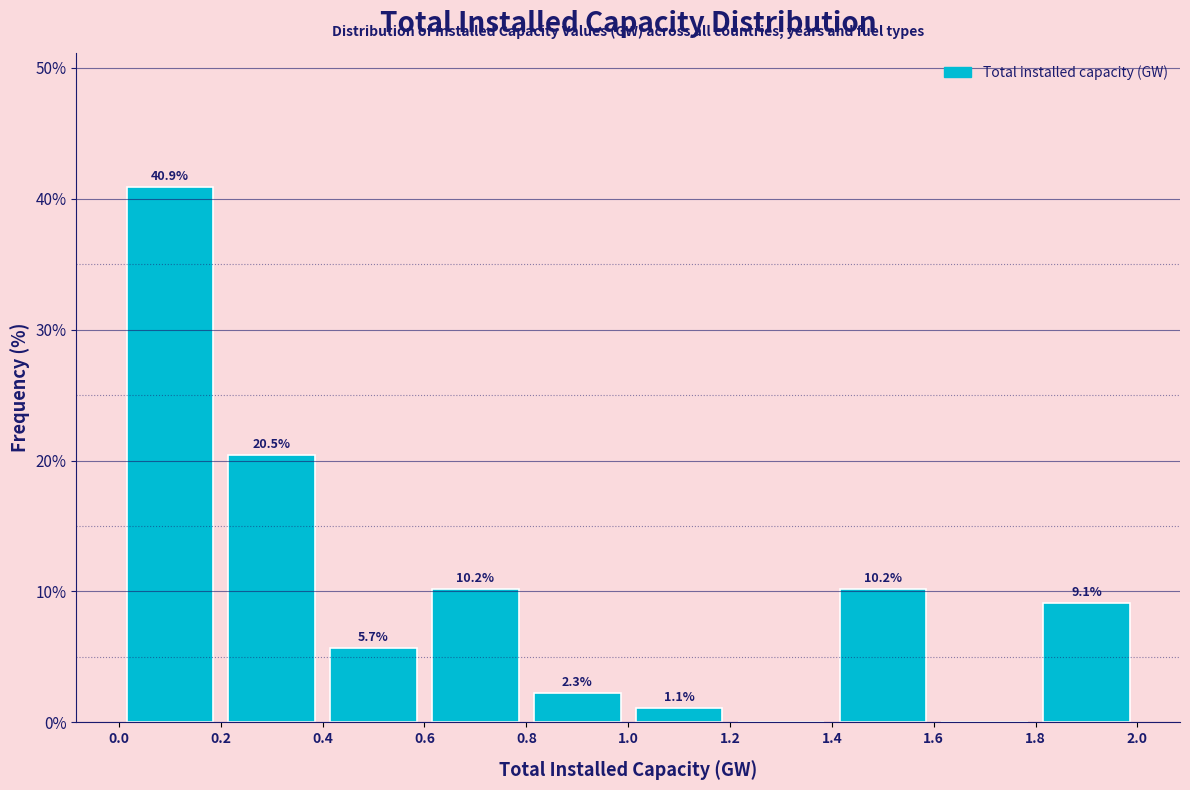

Over which range of the x-axis is the bar tallest?

0.0 to 0.2